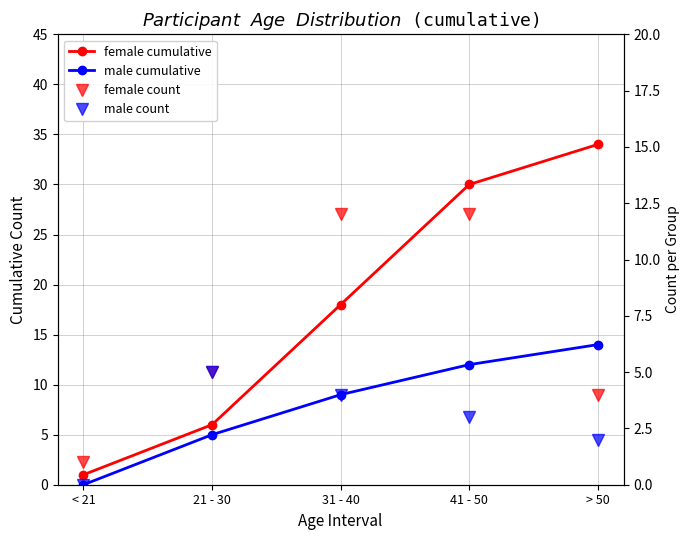

Which series changed the most between 31 - 40 and 41 - 50?

female cumulative